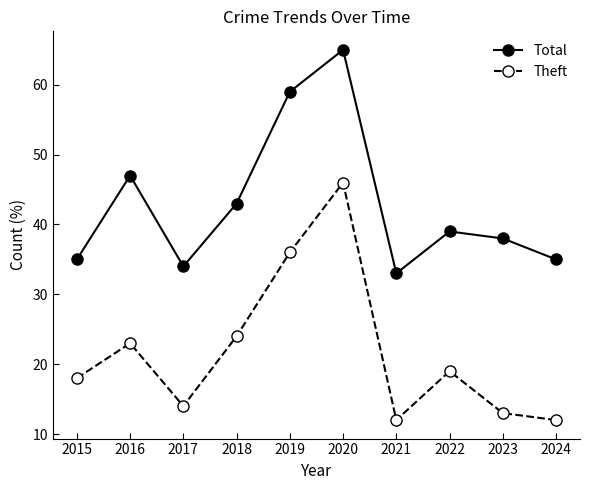

Read the Theft value at 2022, to the nearest 5.

20